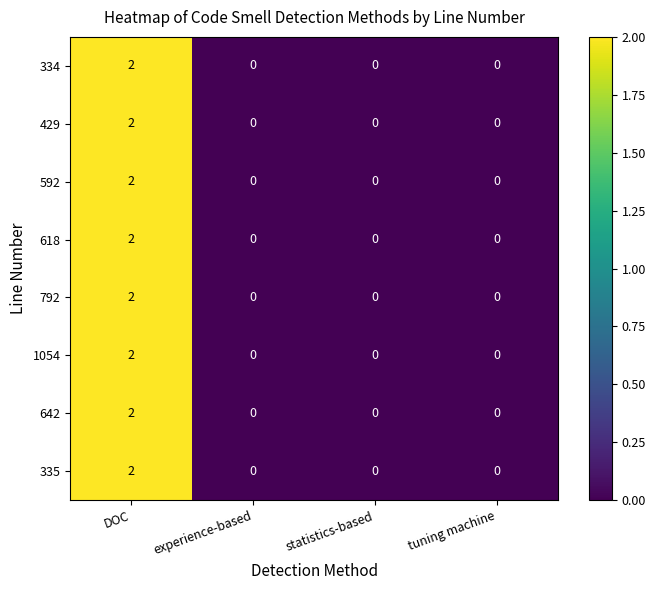

Which category has the highest value across all series?

DOC